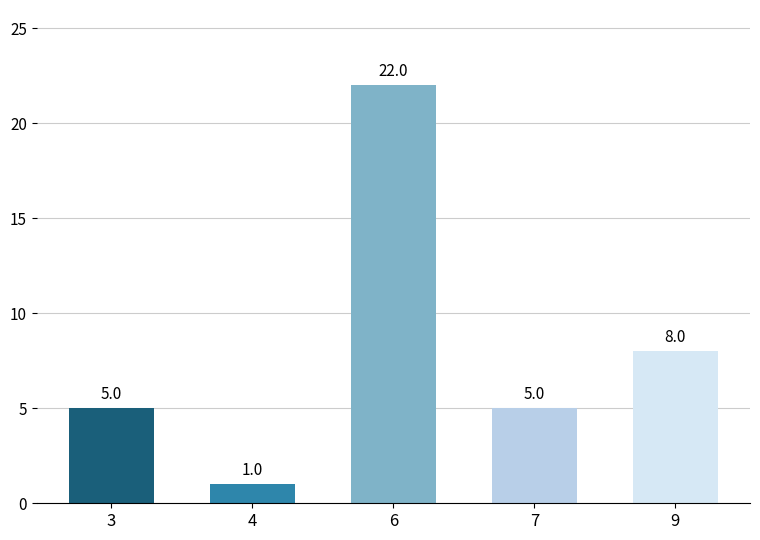

What is the change in value from 4 to 6?

+21